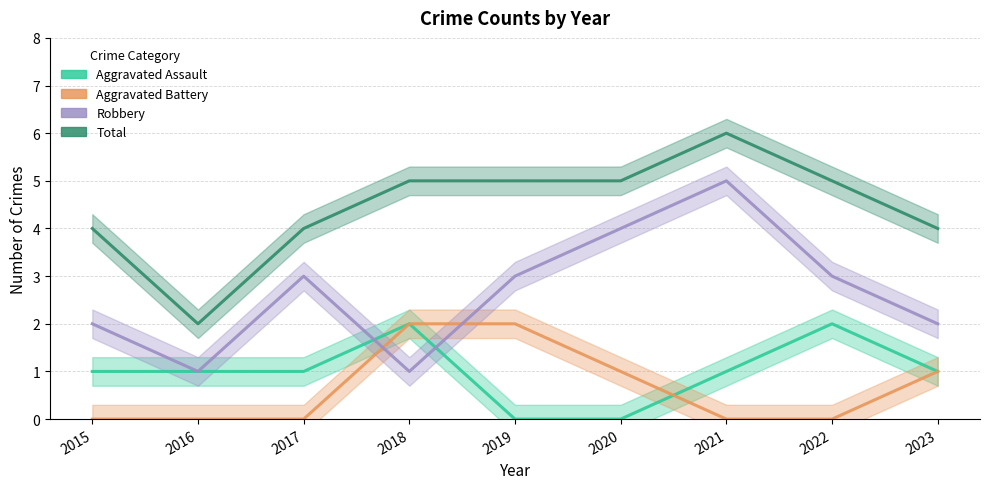

What is the average value of the Total series?

4